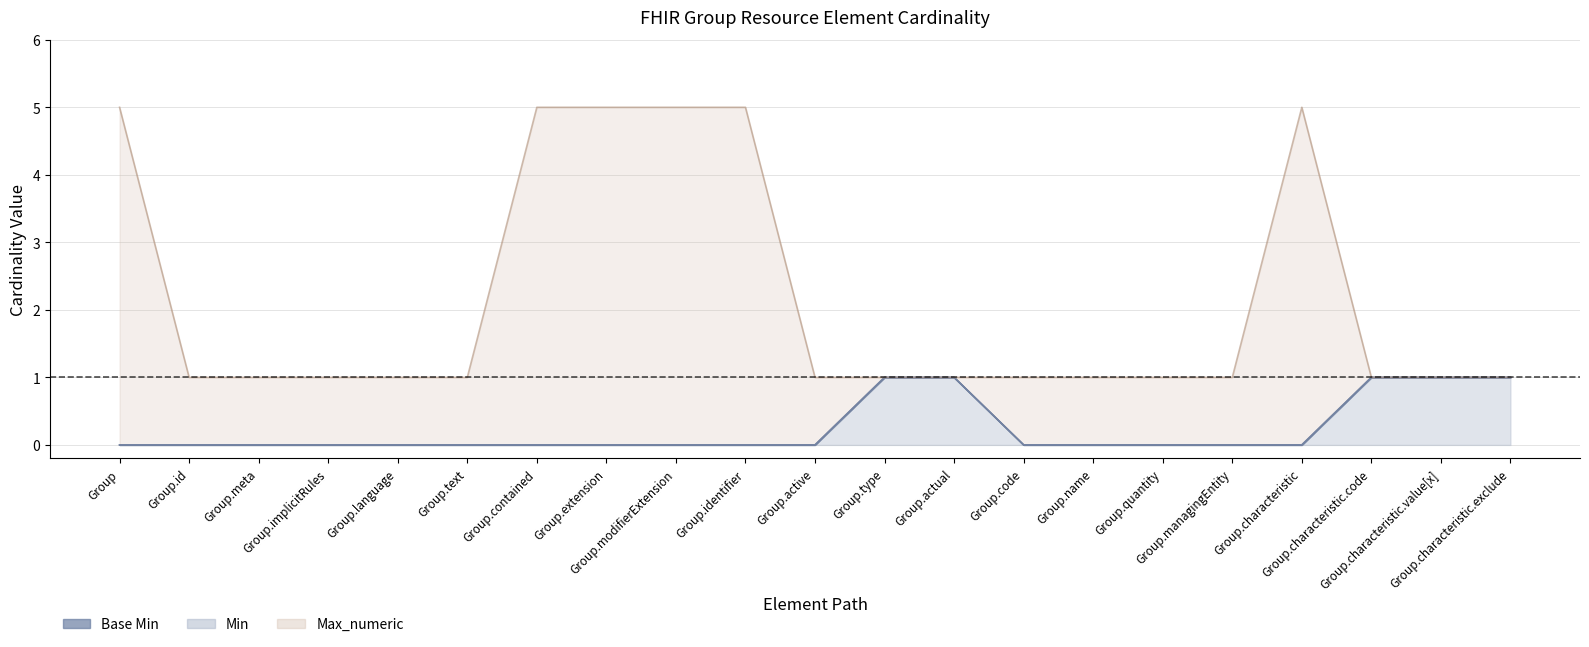

What is the label of the 18th point from the right?

Group.implicitRules